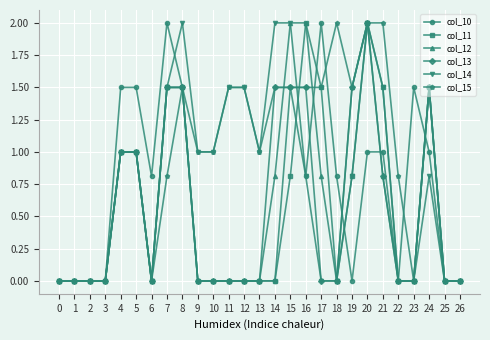

How many categories are shown in the chart?

27